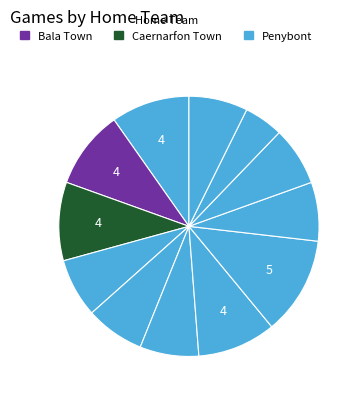

Count the number of slices in the pie.

12